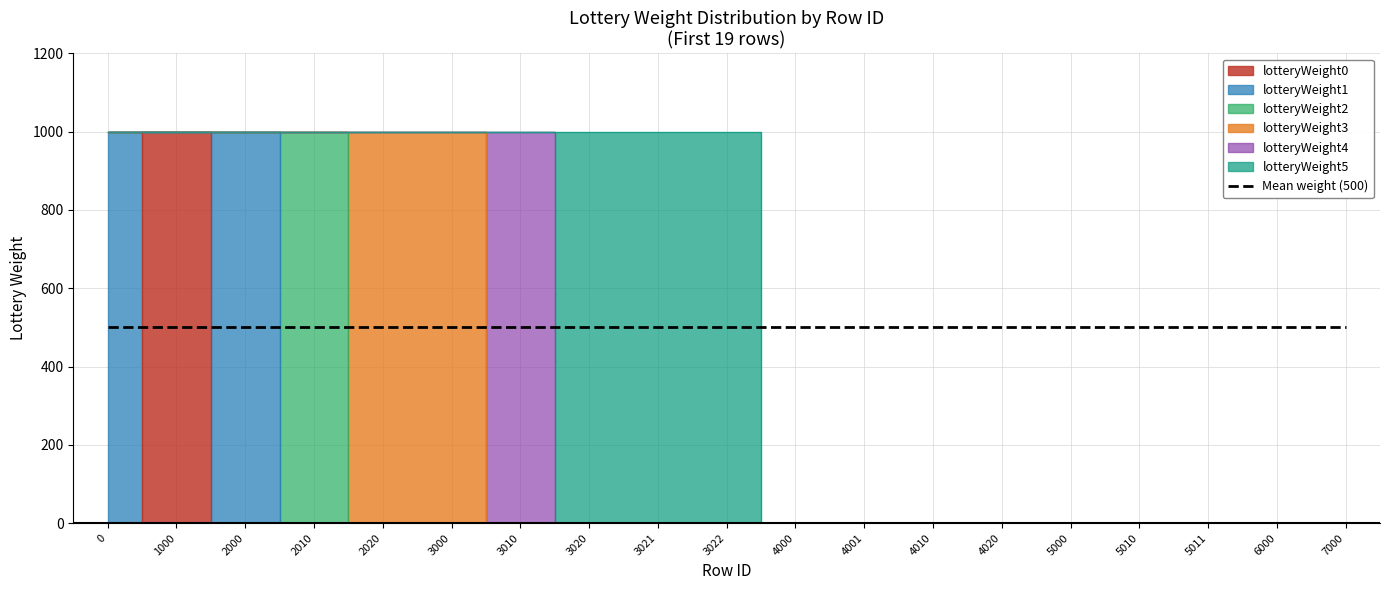

What is the sum of the lotteryWeight5 values at 3021 and 5000?

1000